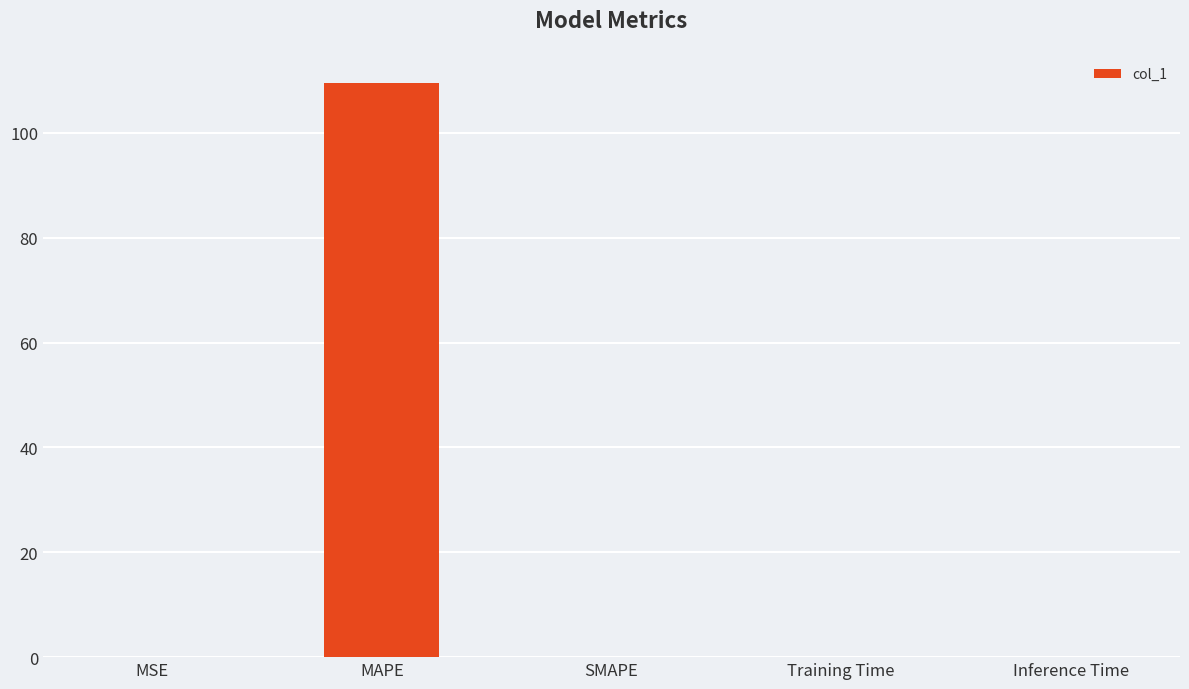

Which label corresponds to the largest value in the chart?

MAPE